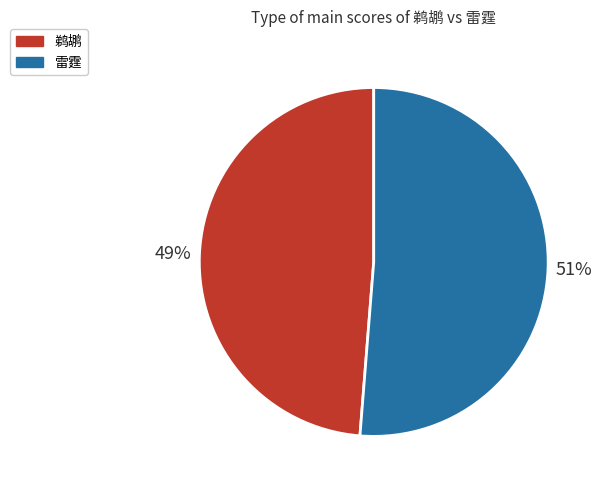

True or false: 雷霆 accounts for 62% of the total.

False